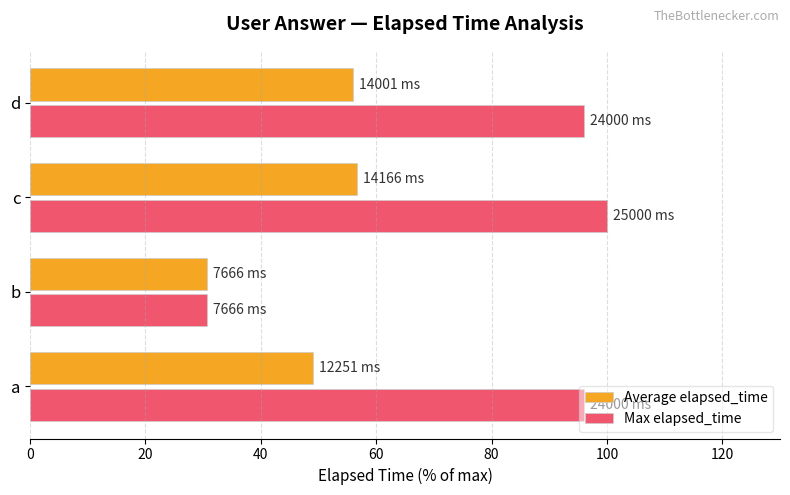

True or false: Max elapsed_time has a value of 100.0 at c.

True